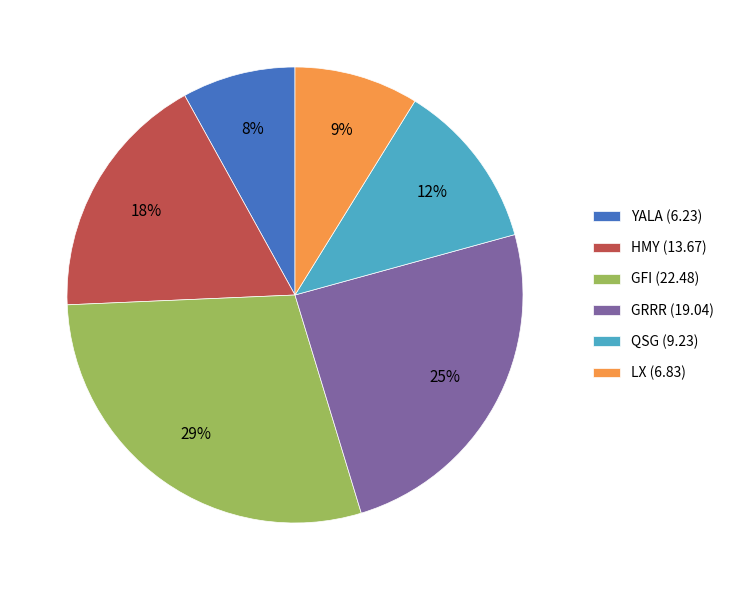

Which slice is the smallest?

YALA